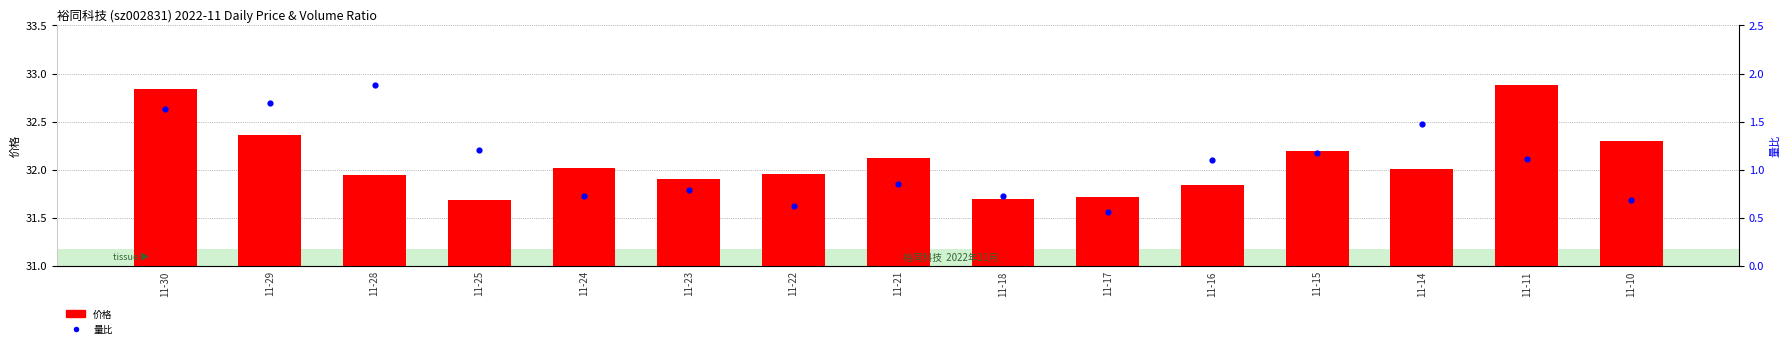

What are all the series names shown in the legend?

价格, 量比